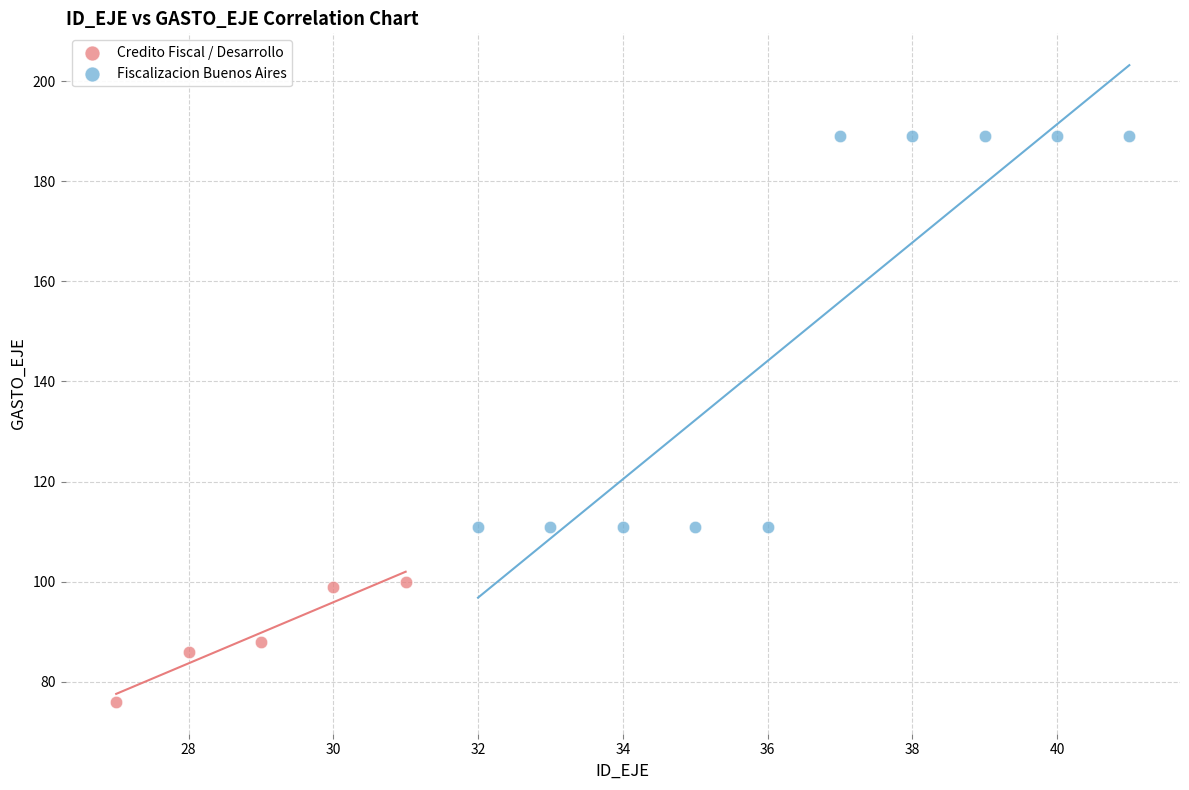

Which series reaches the maximum Y coordinate?

Fiscalizacion Buenos Aires